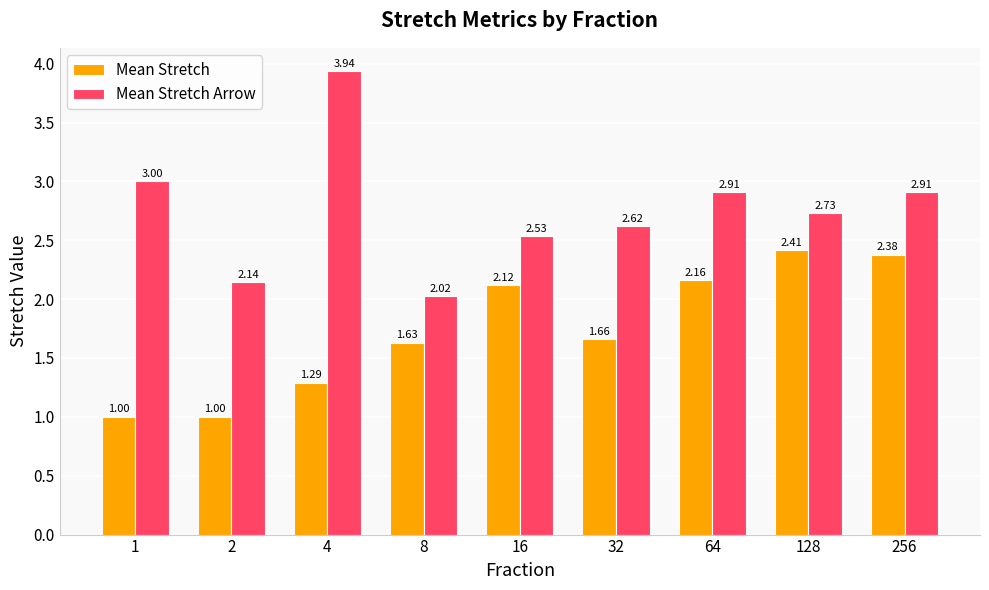

What is the difference between the Mean Stretch values at 16 and 8?

0.5